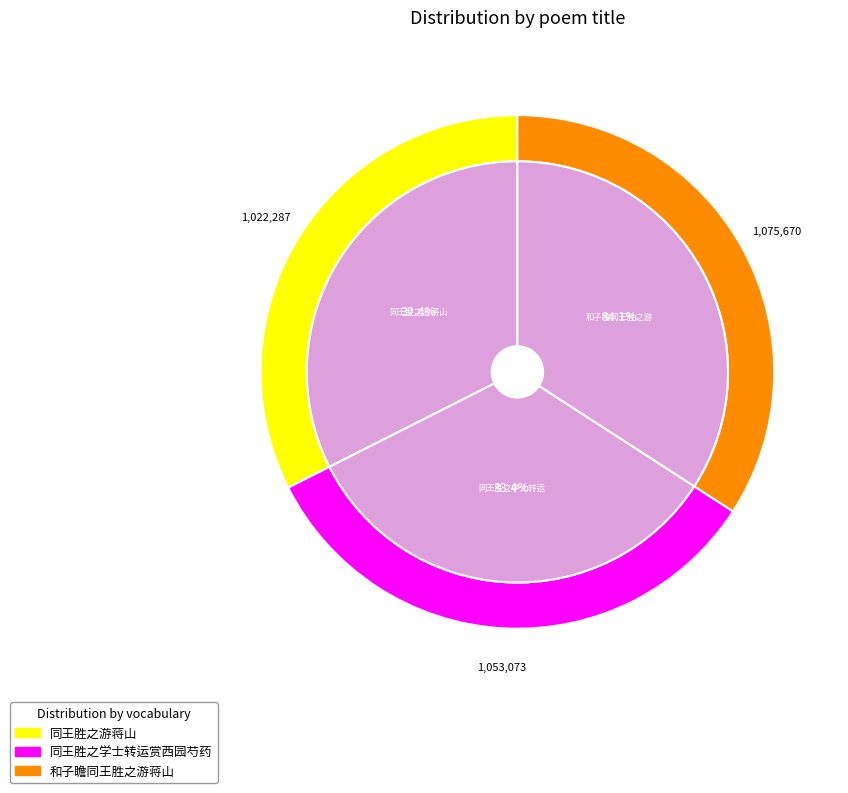

Do 同王胜之学士转运赏西园芍药 and 同王胜之游蒋山 together represent more than half of the pie?

Yes